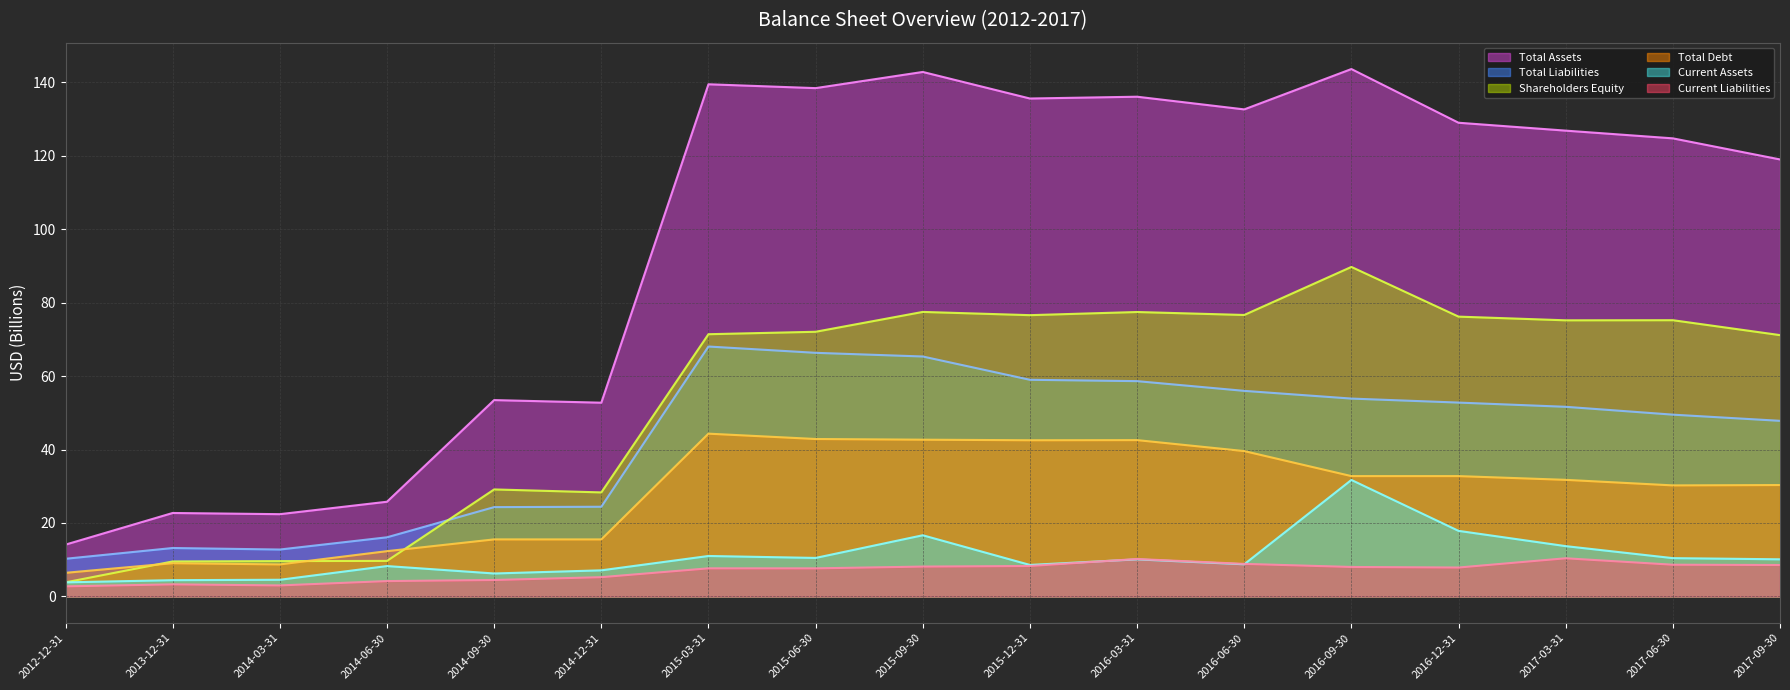

How many series are shown in this chart?

6